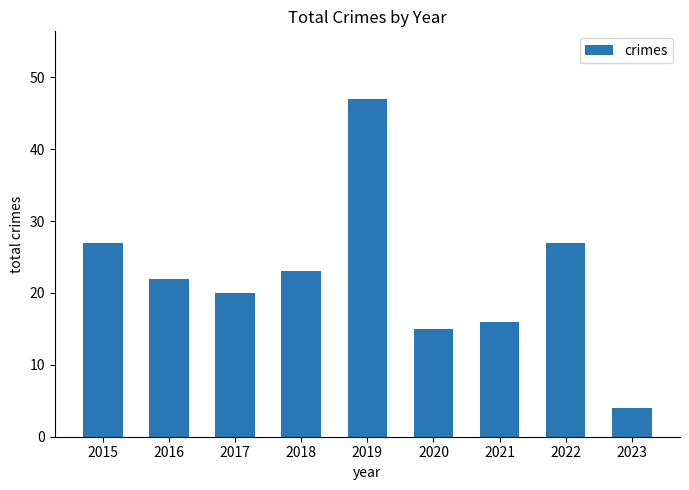

At which category does the chart reach its peak across all series?

2019